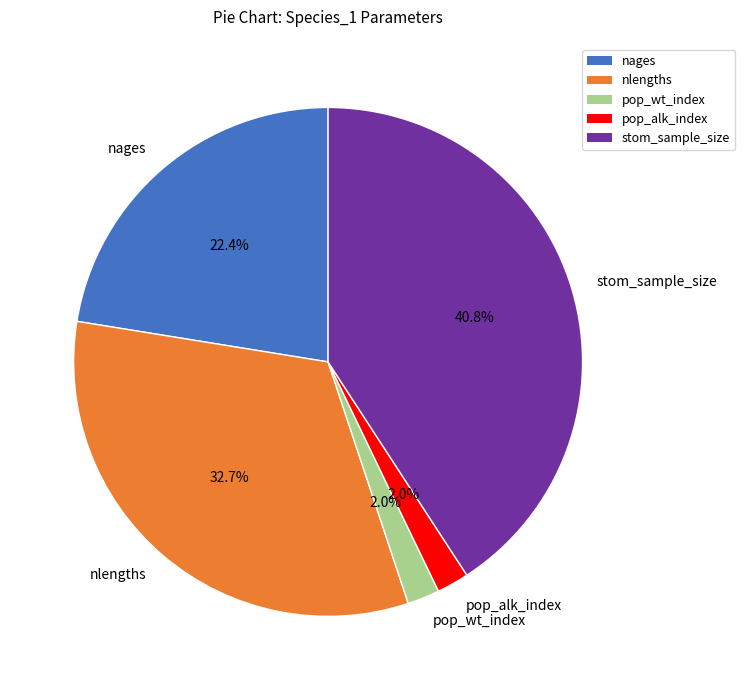

Approximately how many times larger is the value at stom_sample_size compared to nages?

1.8